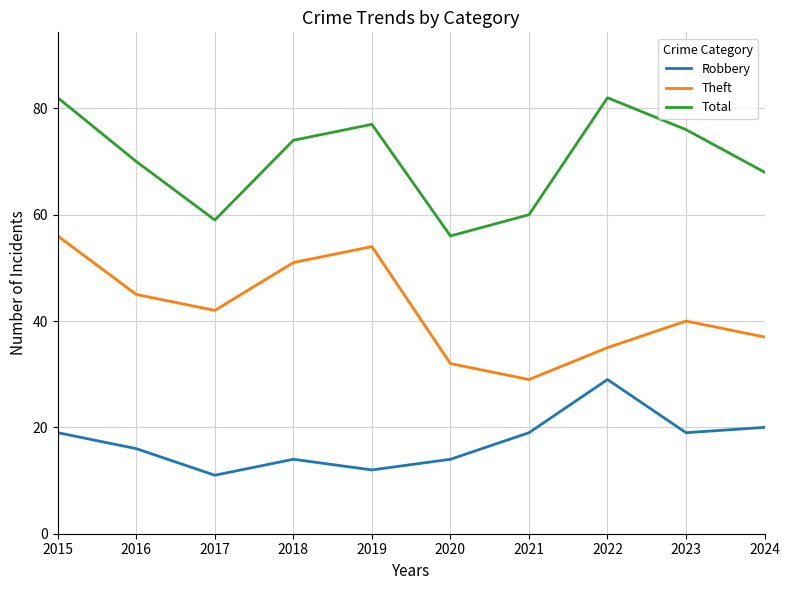

Rank the series by their average value, from lowest to highest.

Robbery, Theft, Total